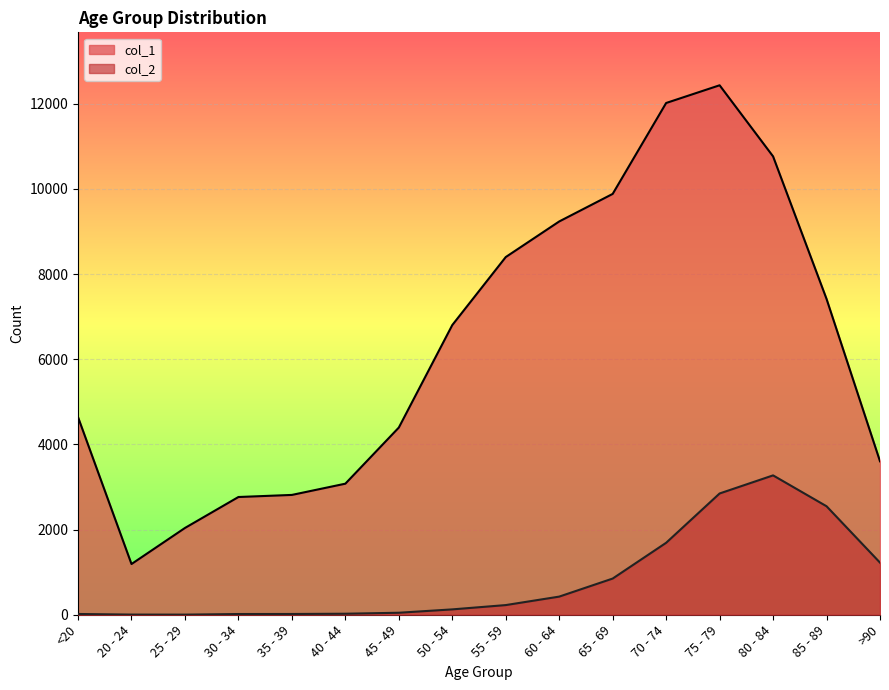

What is the total value across all series at 55 - 59?

8627